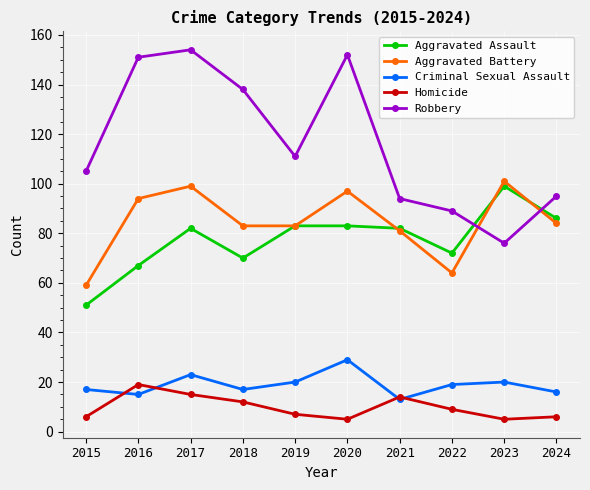

Rank the series at 2022 from highest to lowest value.

Robbery, Aggravated Assault, Aggravated Battery, Criminal Sexual Assault, Homicide